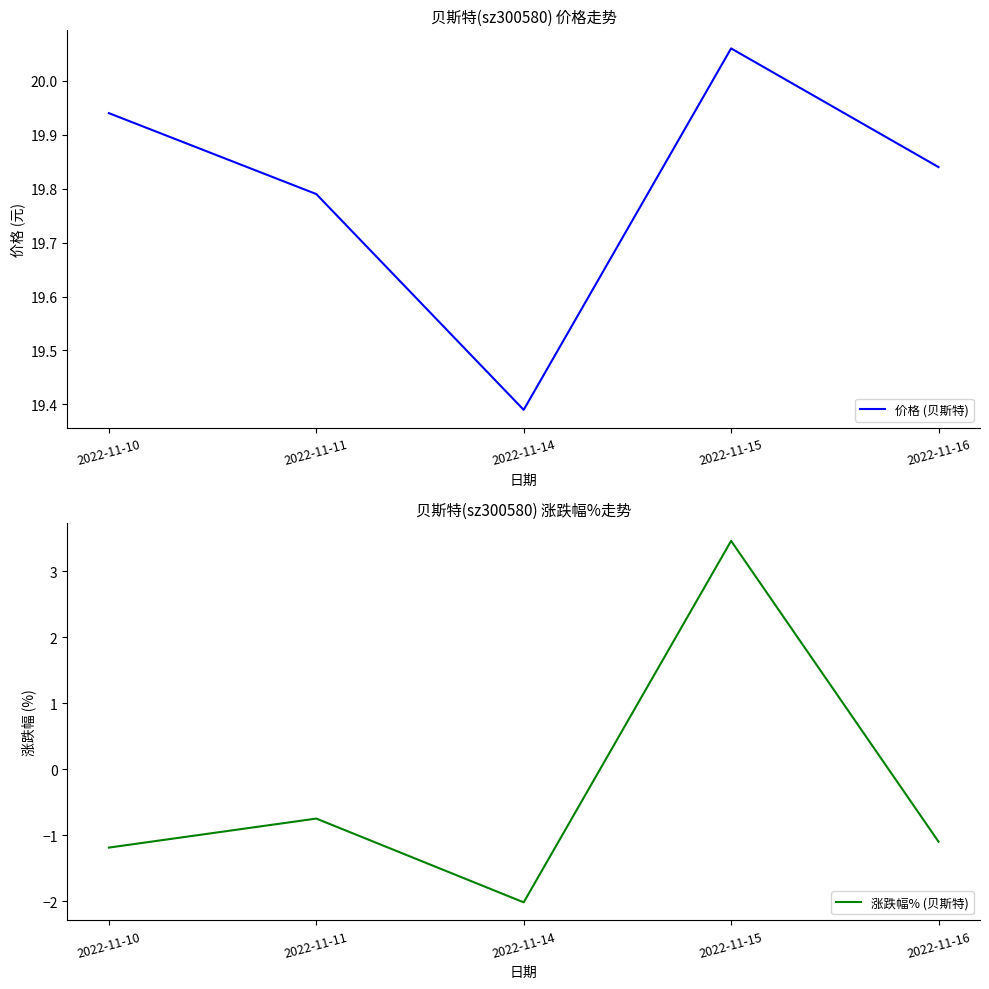

What is the sum of all 价格 (贝斯特) values?

99.0